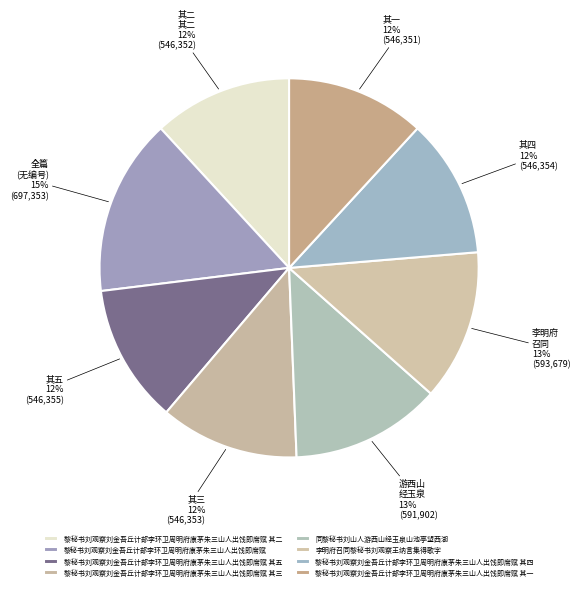

How many segments does this pie chart have?

8